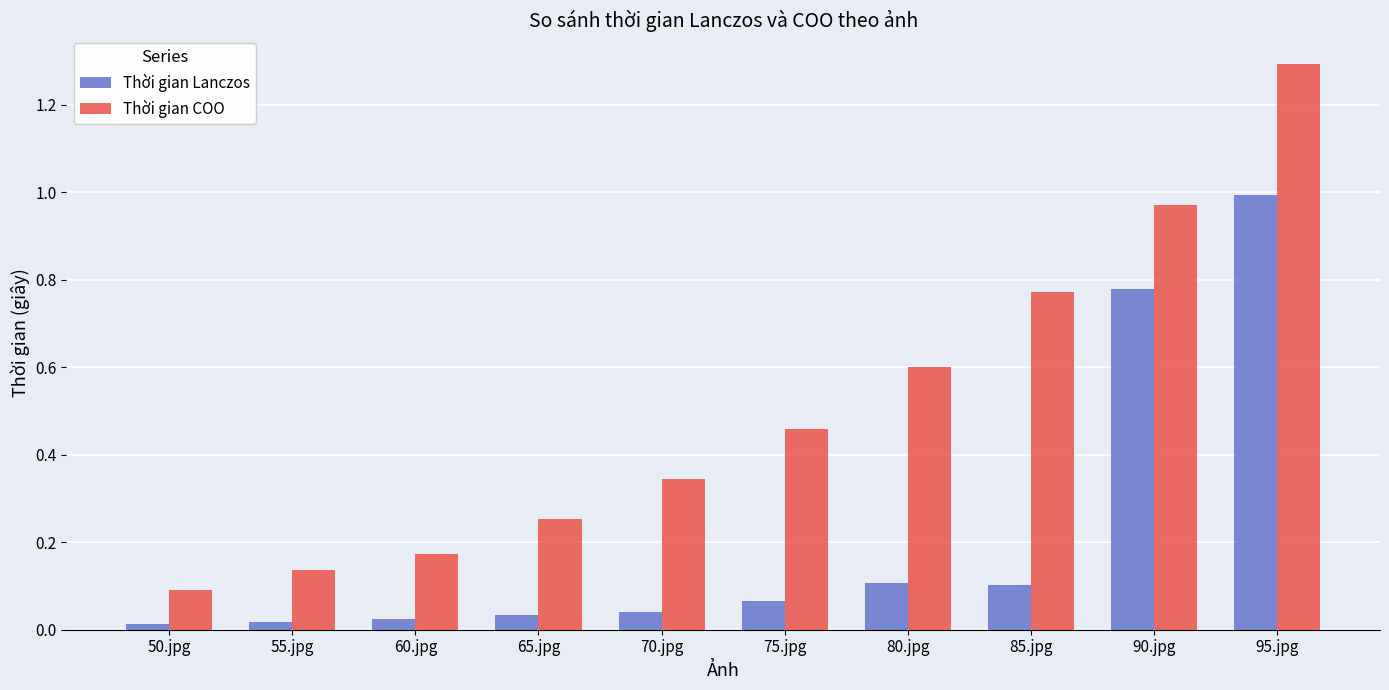

What is the sum of all Thời gian Lanczos values?

2.2